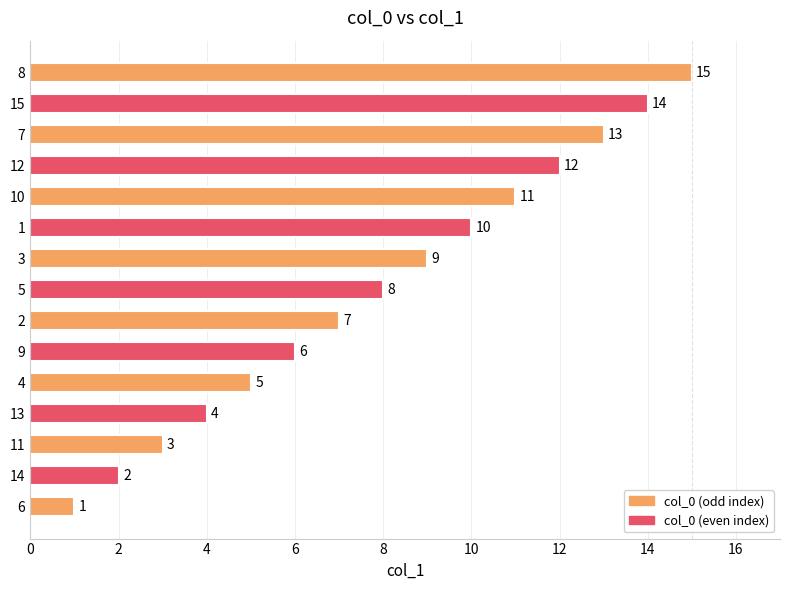

Which has a higher value, 3 or 15?

15